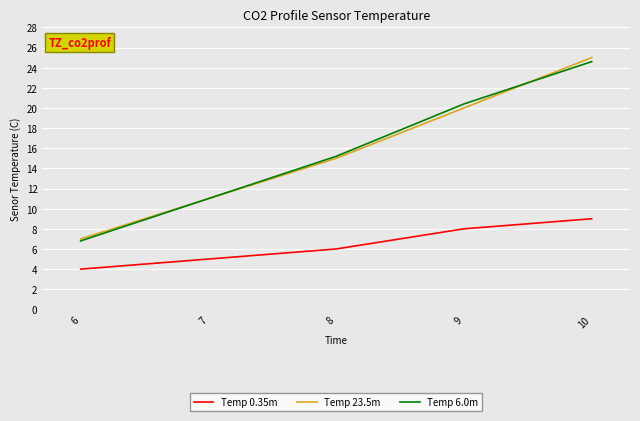

How many series are shown in this chart?

3